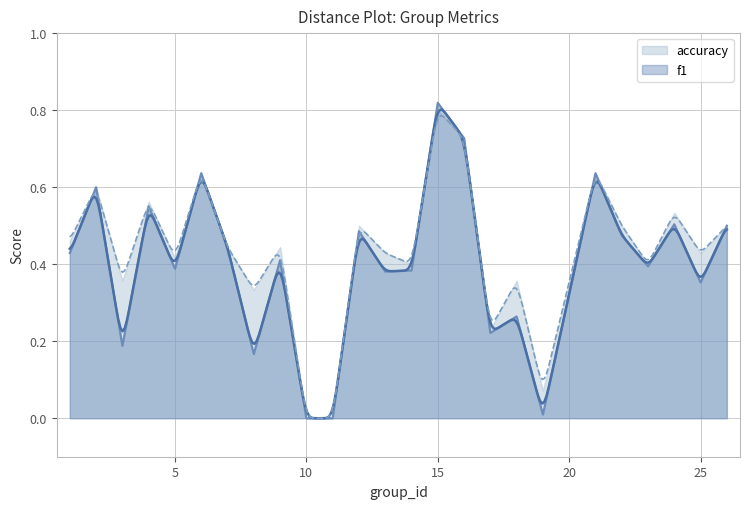

True or false: accuracy has a value of 0.2 at 17.

True